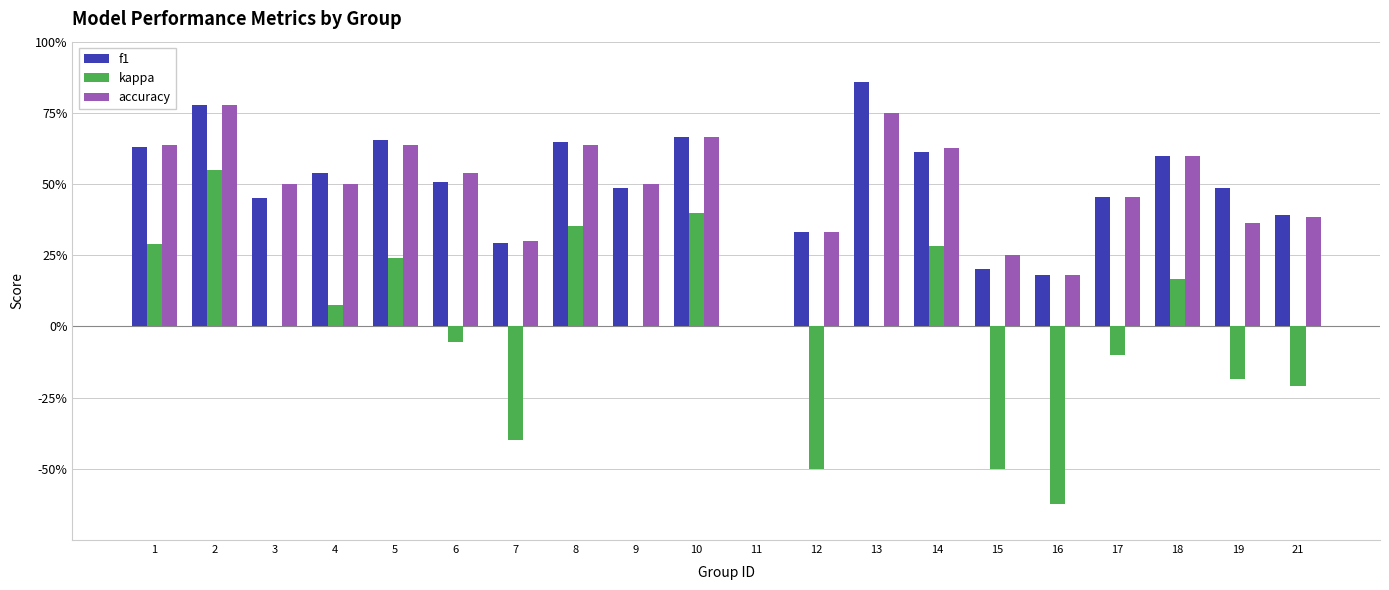

Where is kappa nearest to the value 0?

3